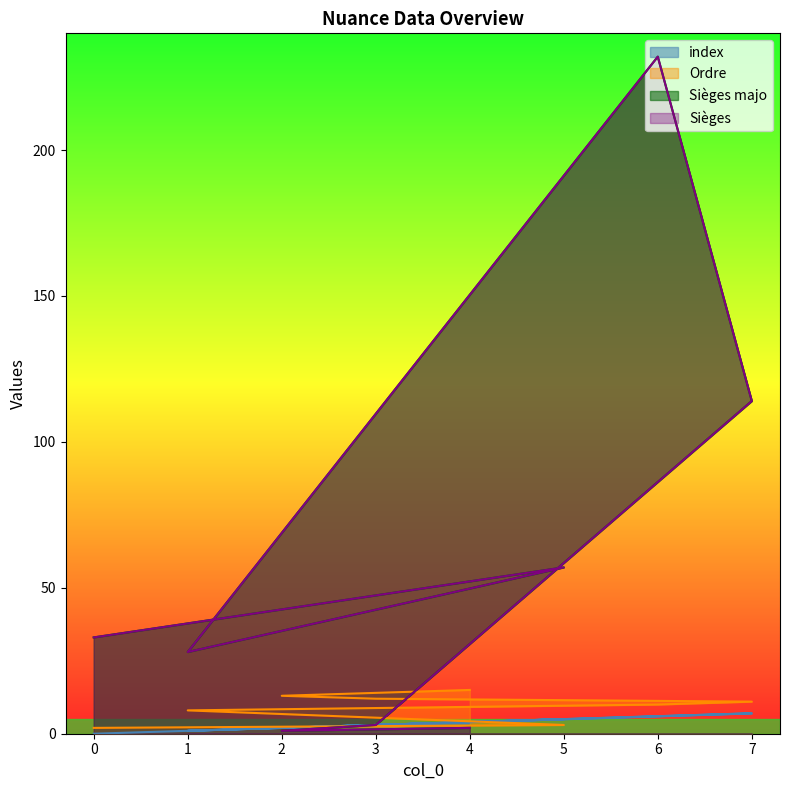

Does the chart display data point markers on the line(s)?

No